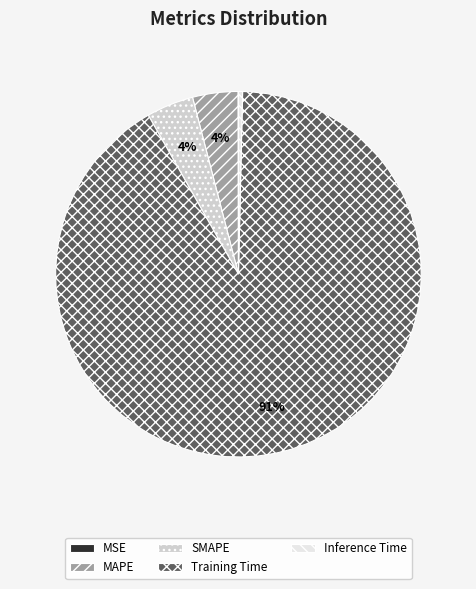

What is the largest slice in the pie chart?

Training Time